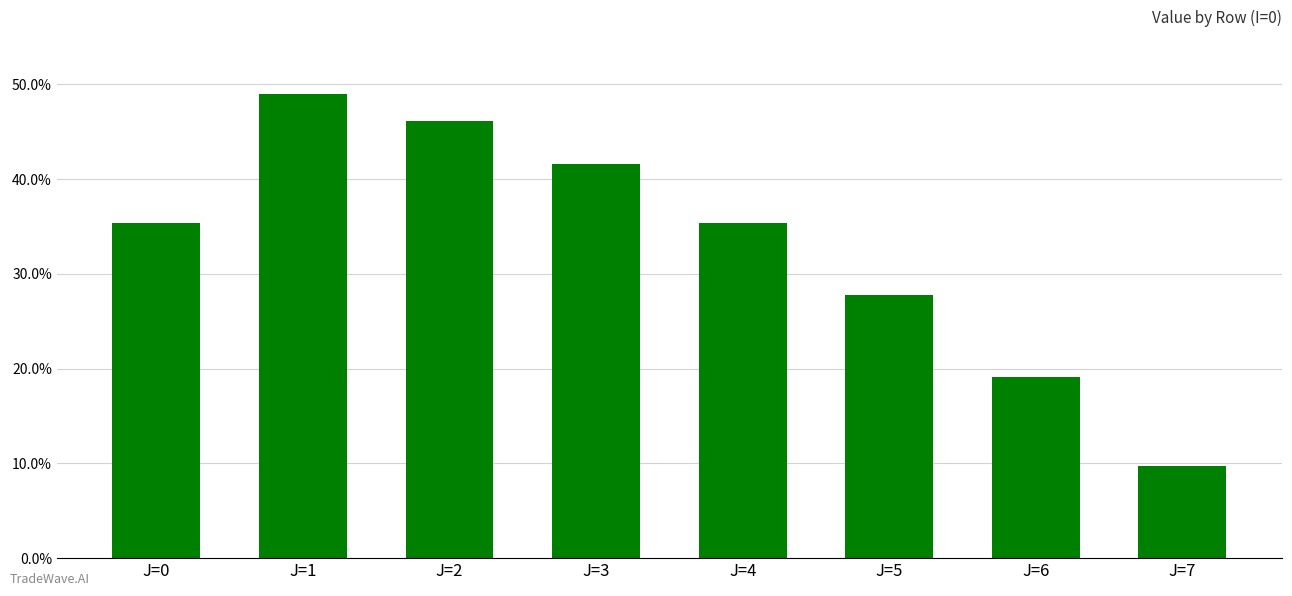

What is the change in value from J=1 to J=5?

-0.2